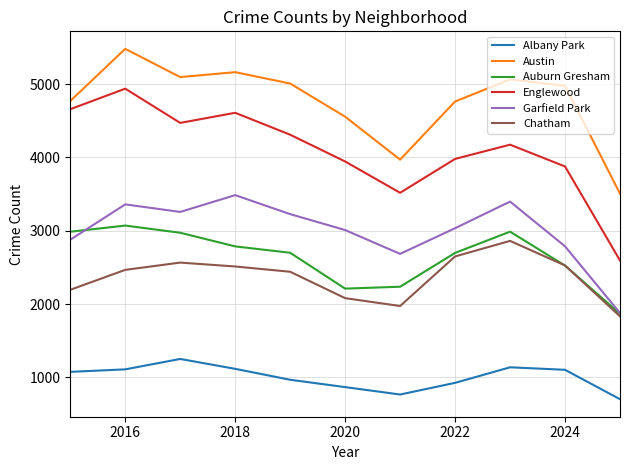

Which series has the largest total across all categories?

Austin